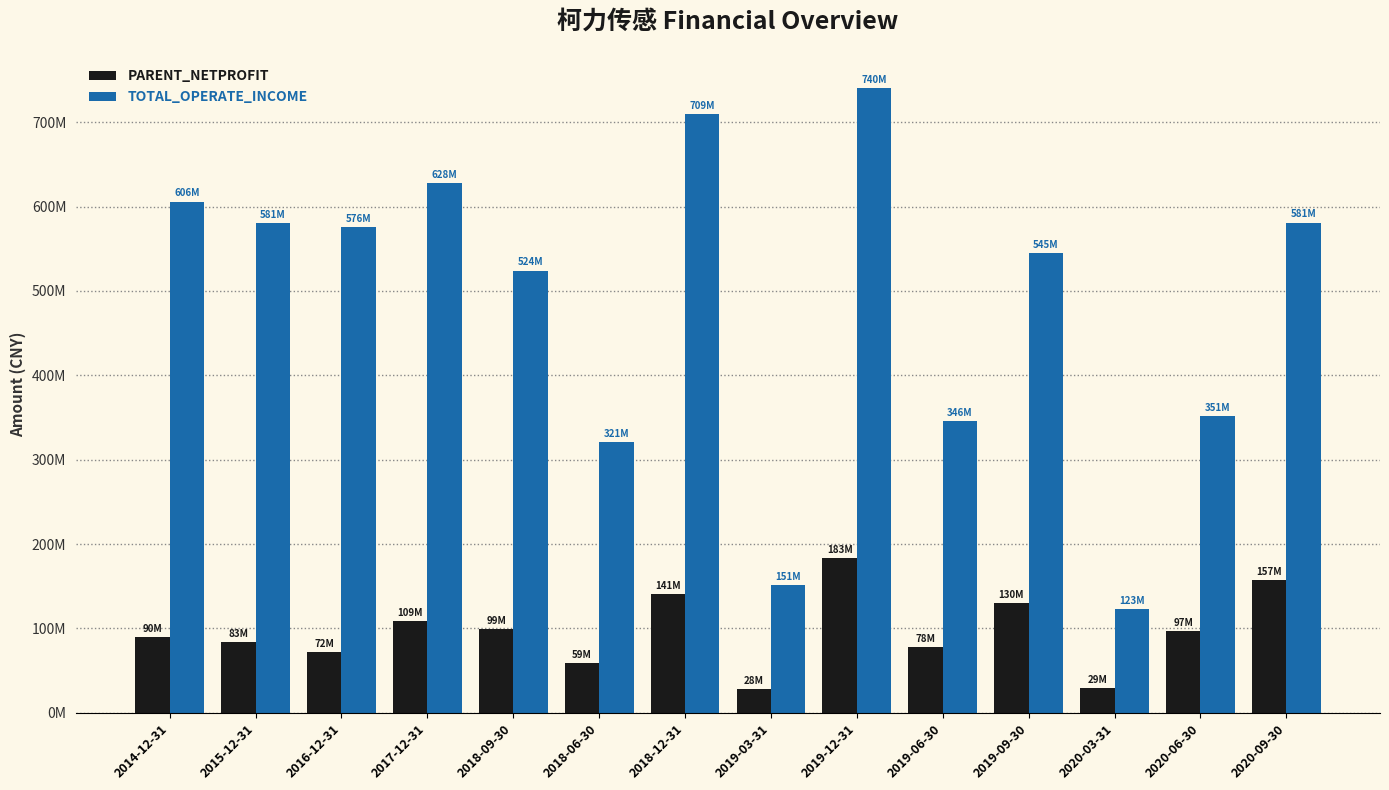

Which series has the largest total across all categories?

TOTAL_OPERATE_INCOME